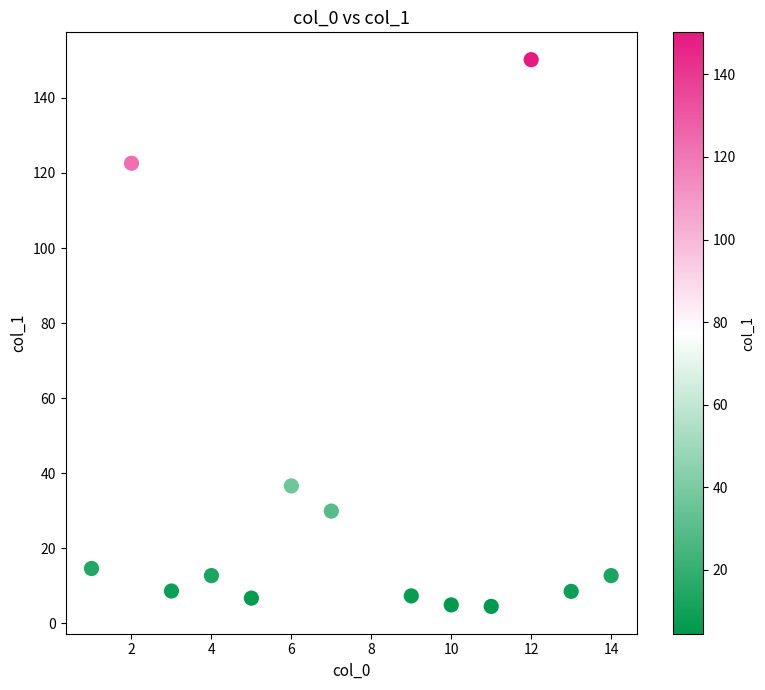

What is the range of X values (max minus min)?

13.0